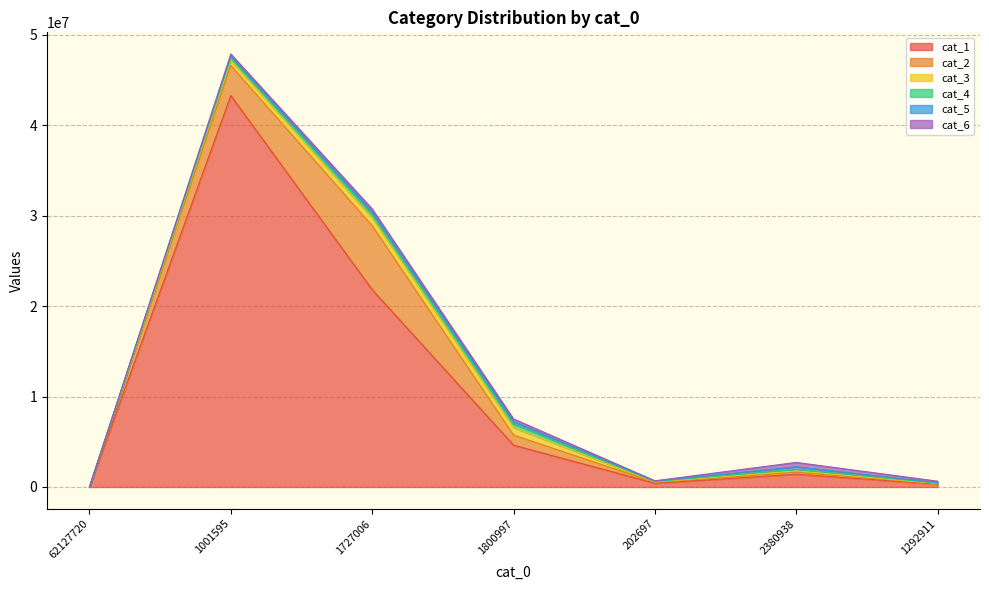

True or false: cat_1 has a value of 416567 at 202697.

True